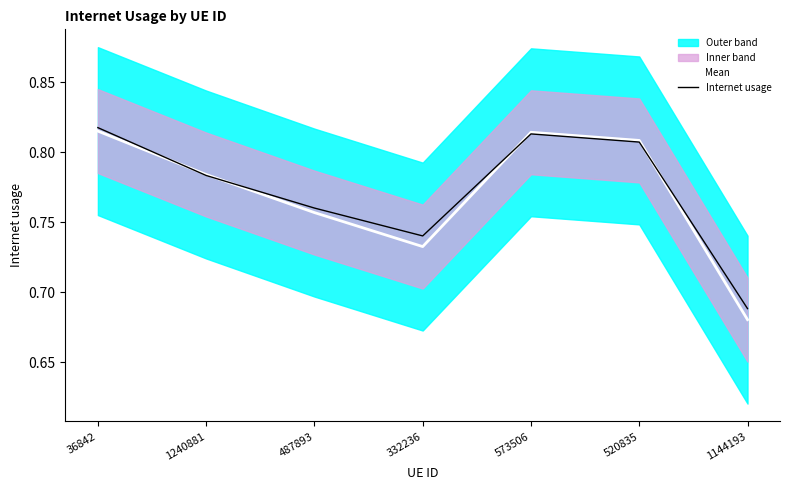

Which has a higher value, 520835 or 1144193?

520835